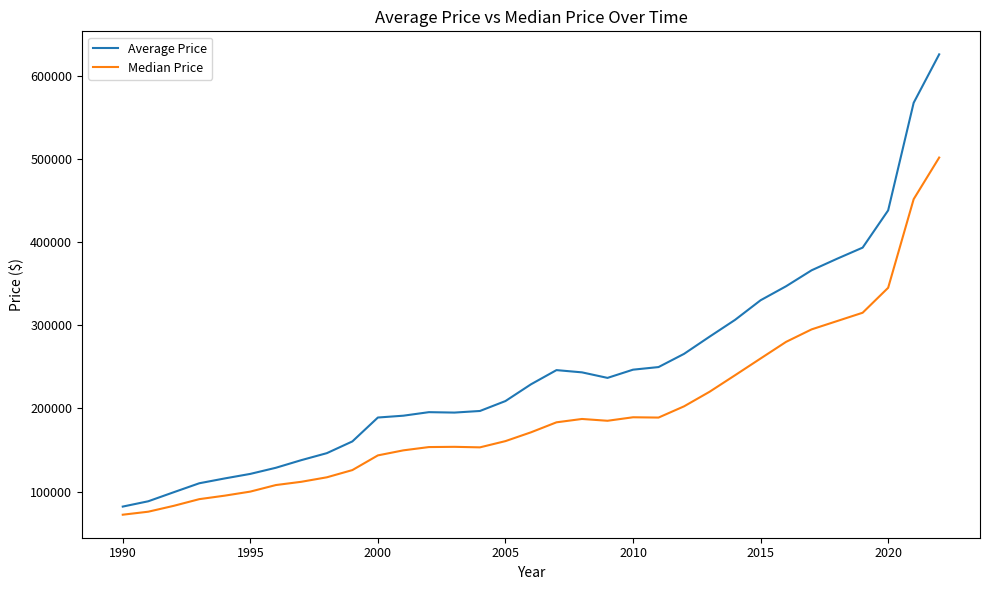

True or false: Median Price and Average Price intersect in this chart.

False